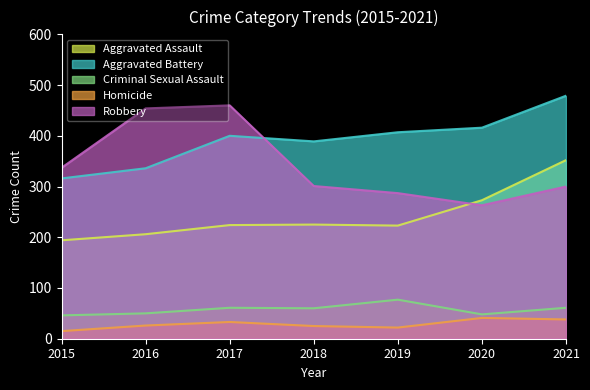

Which has a higher value, 2016 or 2015?

2016